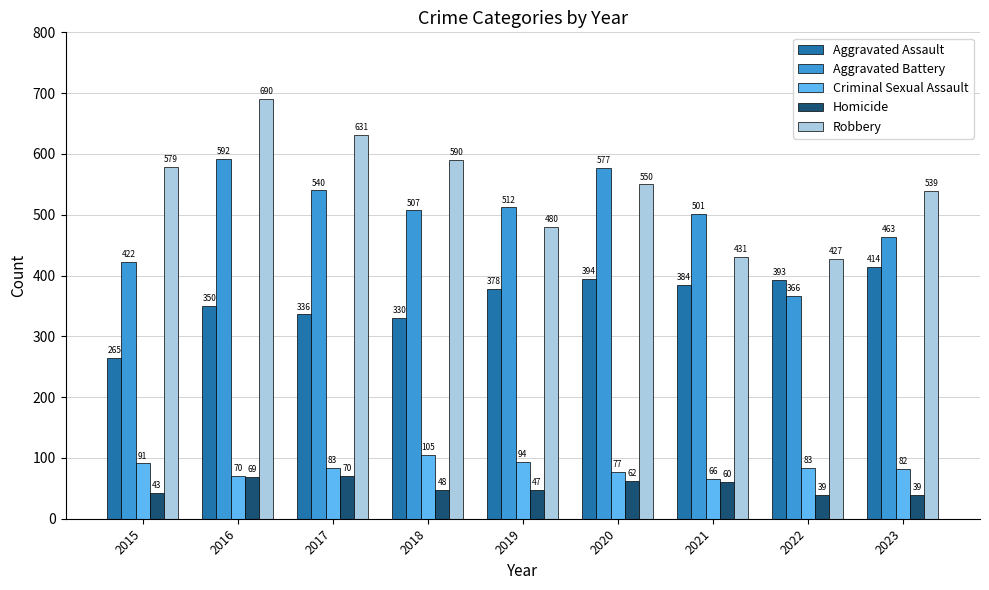

How many groups of bars are there?

9